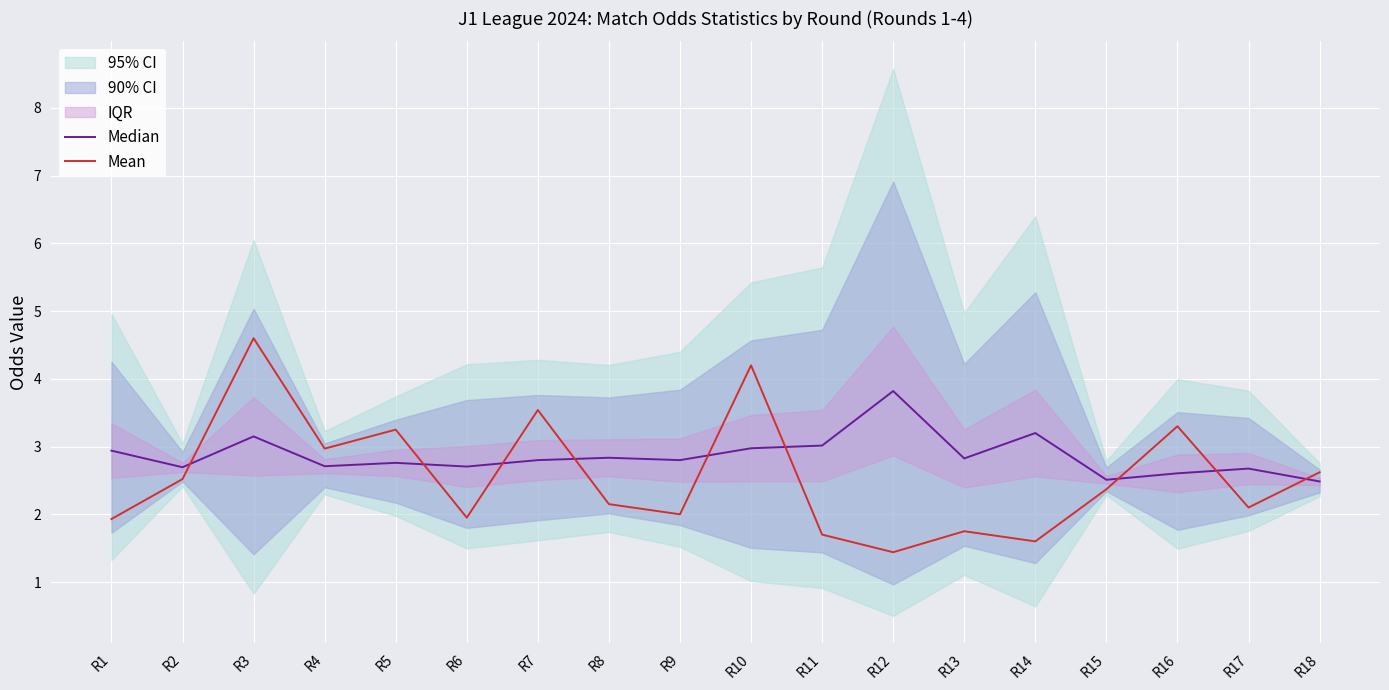

What is the value of the Mean point at the 8th from the left?

2.1